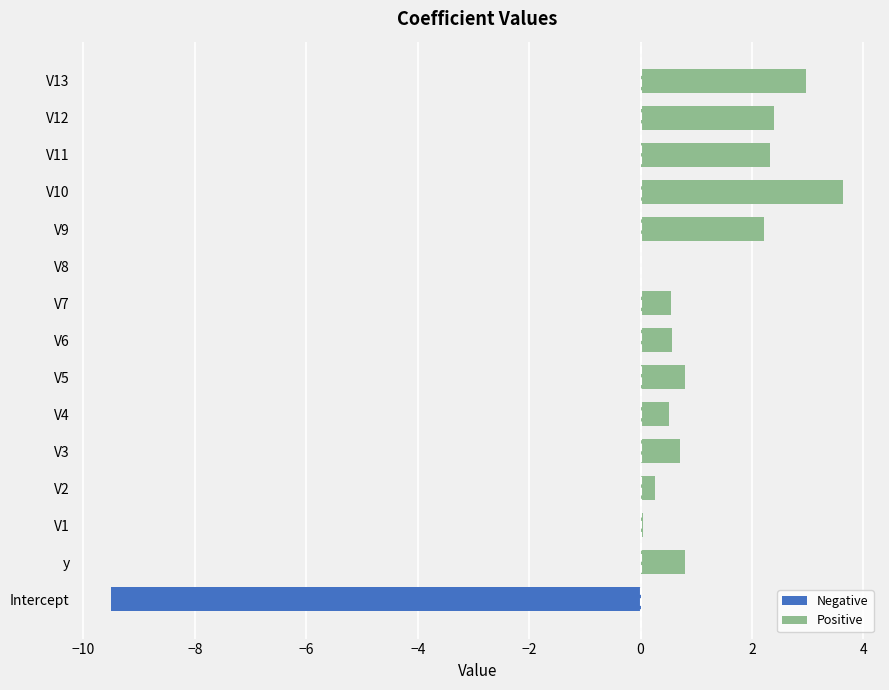

True or false: Negative has a value of -5.5 at V5.

False